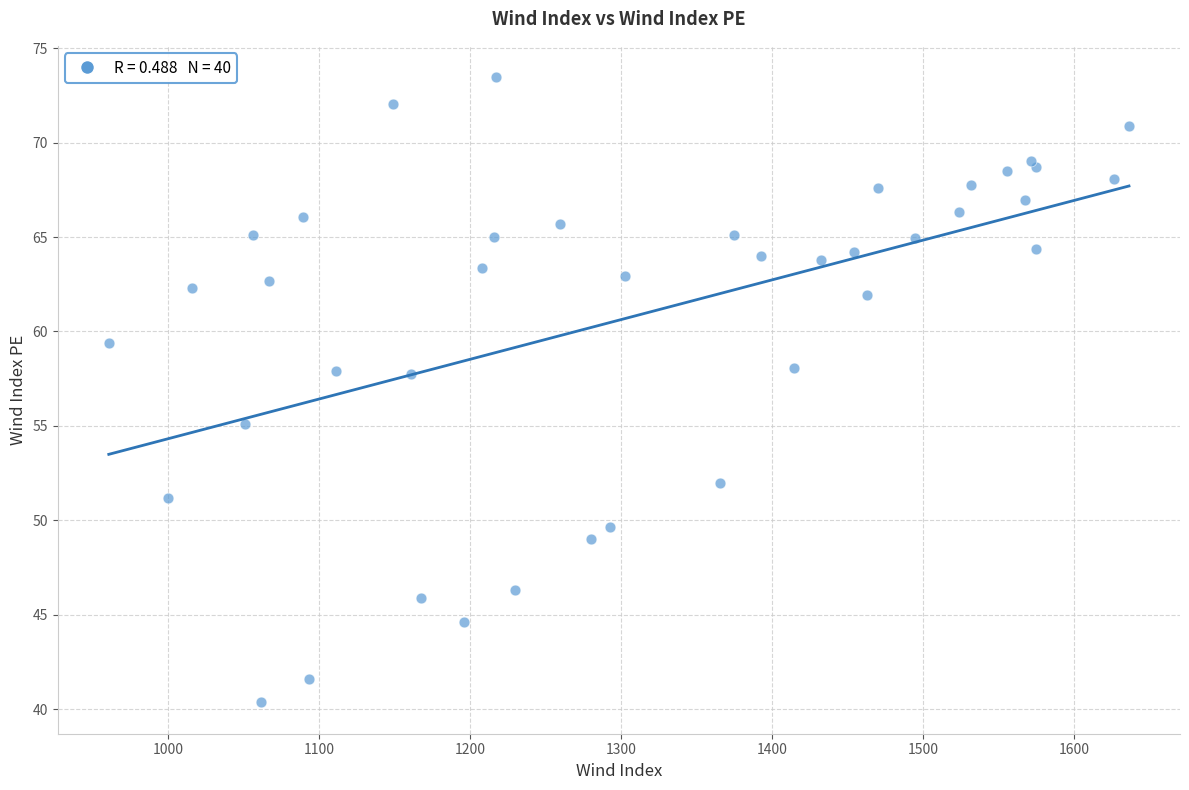

What Y value in the scatter plot is closest to 56?

55.1